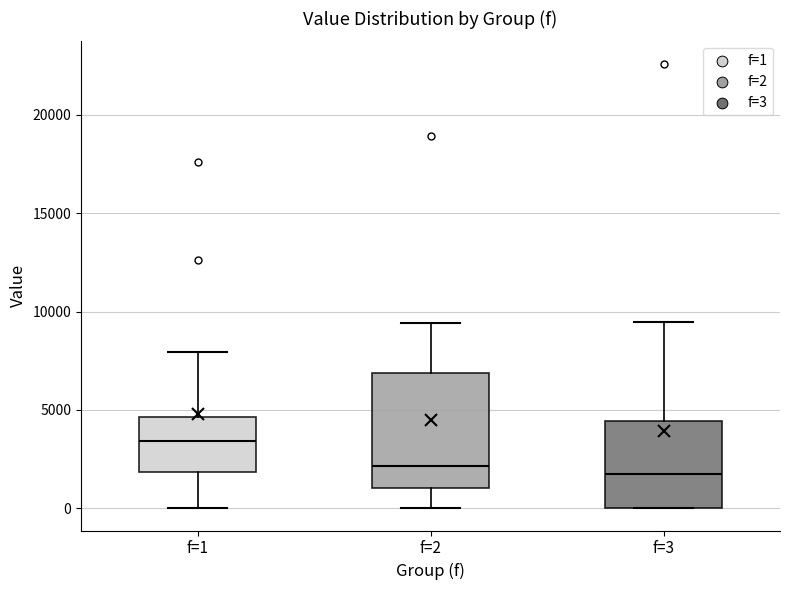

Where does the median line of the box for f=1 sit on the y-axis? The values are not printed on the chart, so give them approximately, as read against the axis.

3500